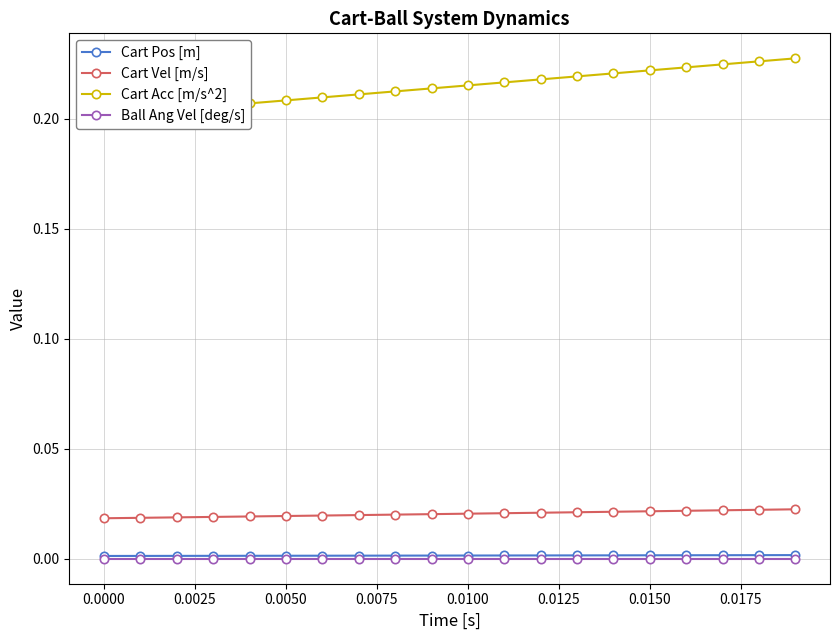

How many Cart Acc [m/s^2] values are between 0 and 1?

20